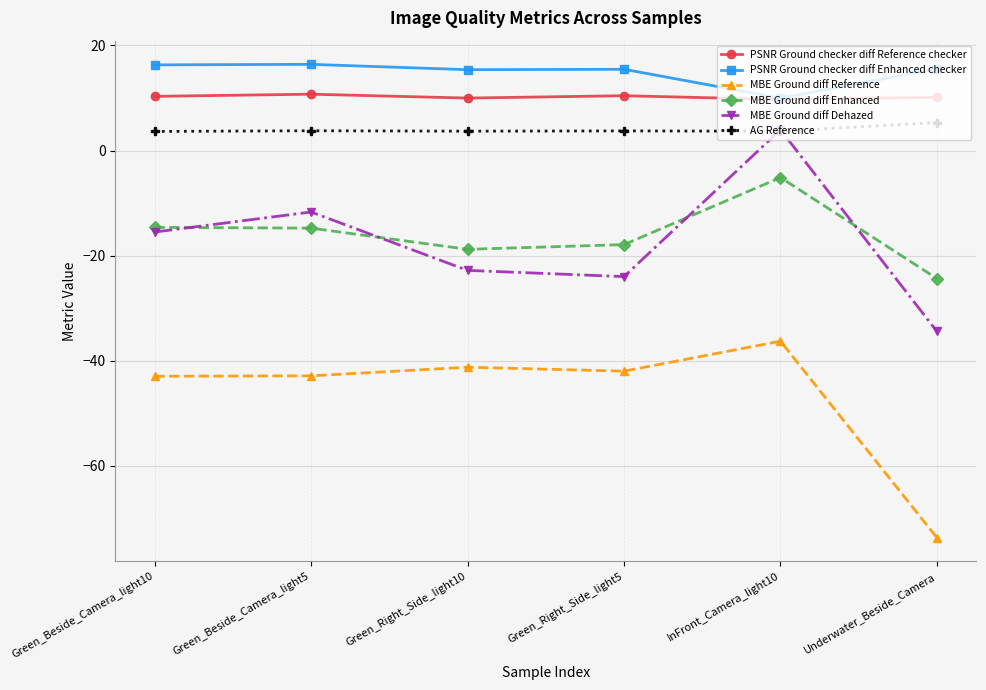

What is the label of the 1st point from the left?

Green_Beside_Camera_light10